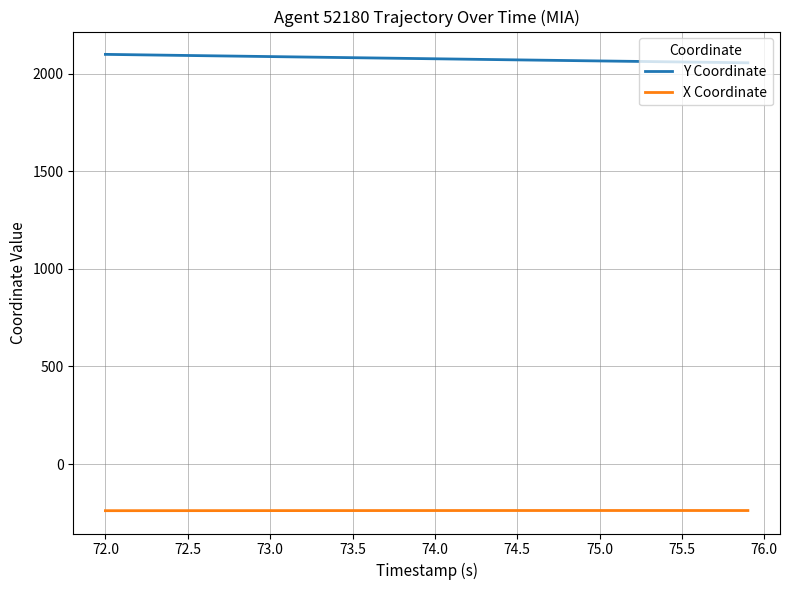

List the series in order of their overall mean, highest first.

Y Coordinate, X Coordinate